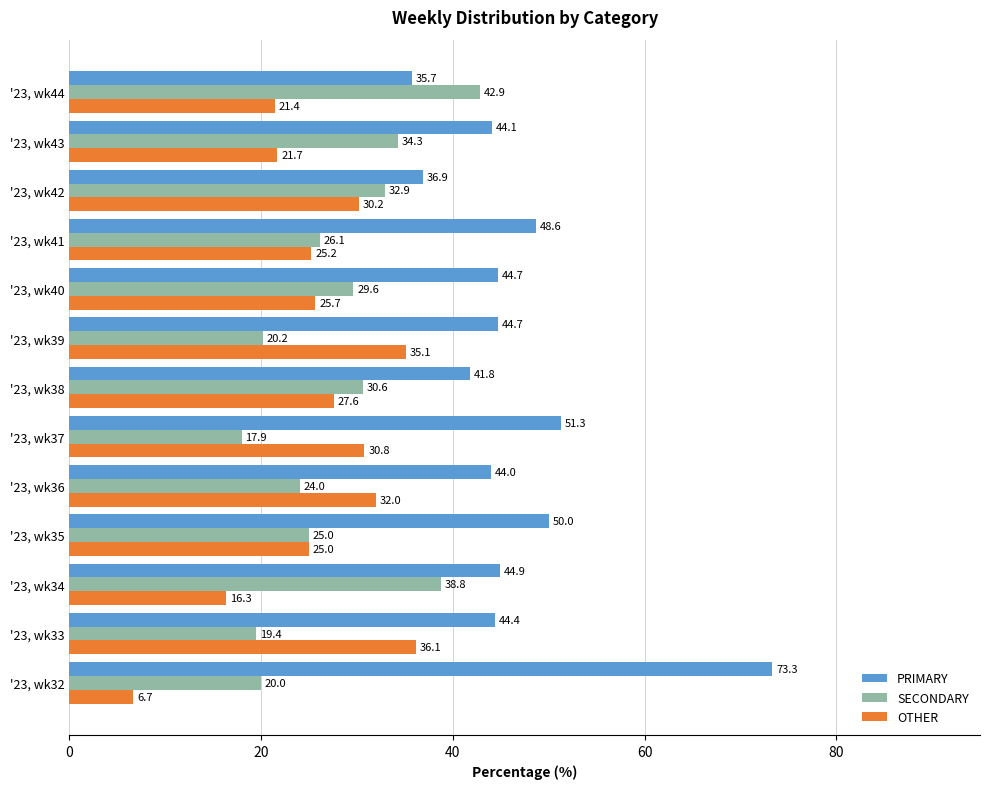

Is it true that PRIMARY equals 44.9 at '23, wk34?

True